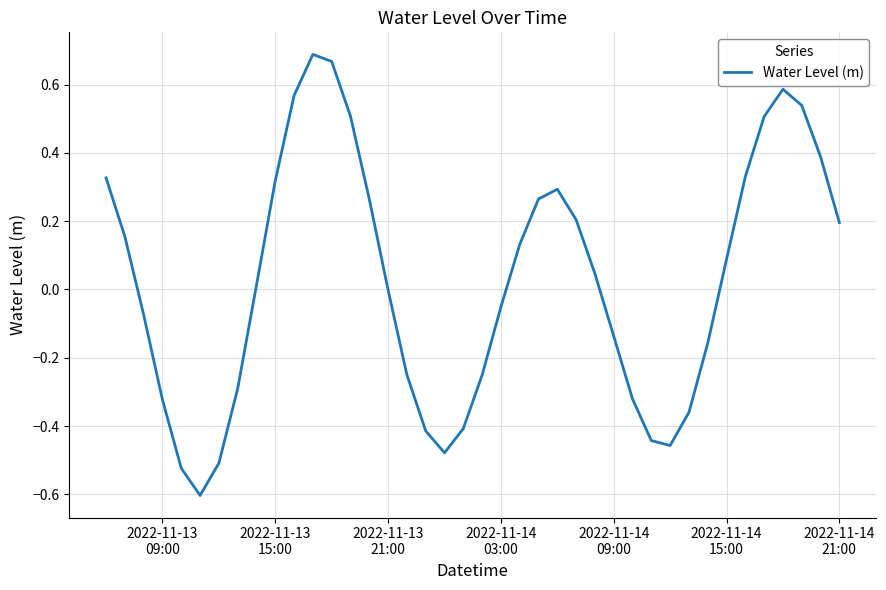

What is the smallest value displayed?

-0.6